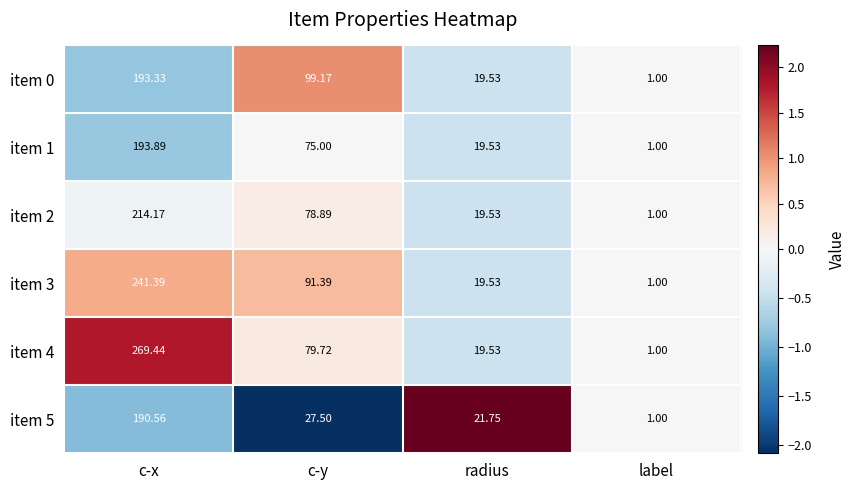

At which label does item 0 reach its minimum?

label